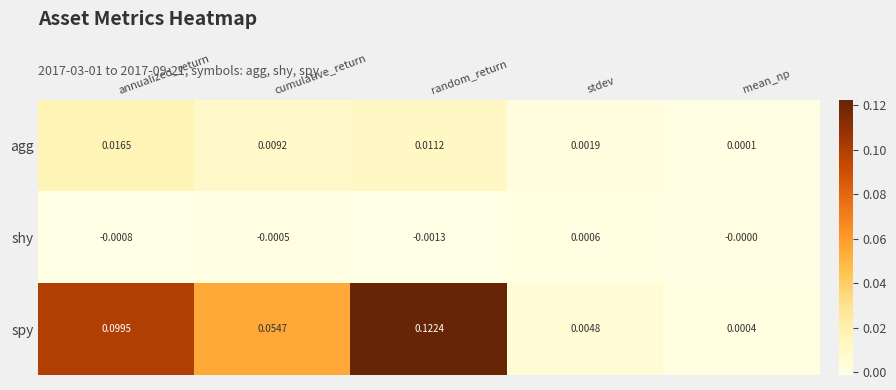

At which label does agg reach its peak?

annualized_return